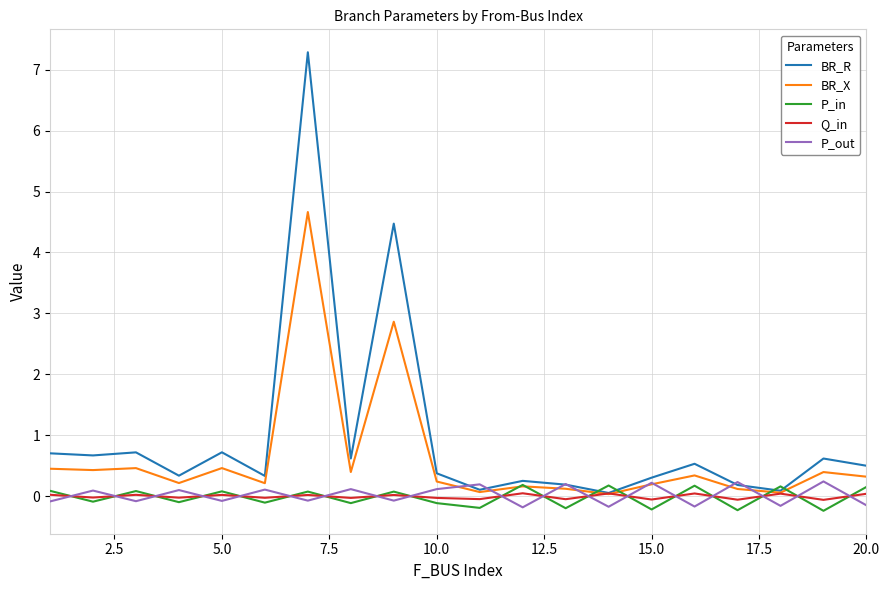

What is the maximum value for BR_R?

7.3